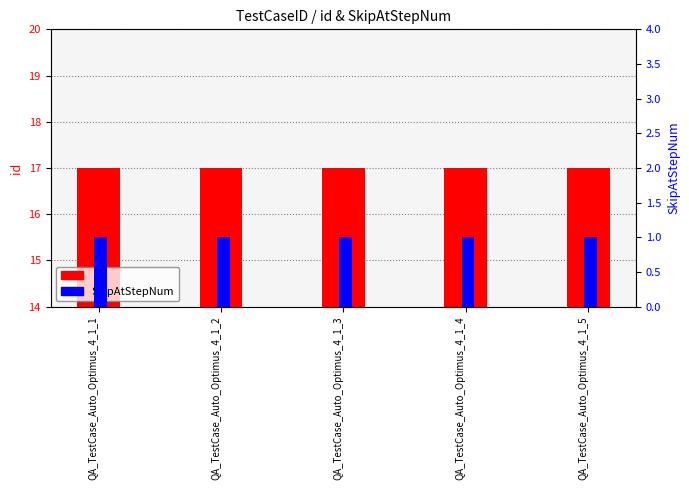

Reading left to right, what are all the values shown in this chart?

id: QA_TestCase_Auto_Optimus_4_1_1=17	QA_TestCase_Auto_Optimus_4_1_2=17	QA_TestCase_Auto_Optimus_4_1_3=17	QA_TestCase_Auto_Optimus_4_1_4=17	QA_TestCase_Auto_Optimus_4_1_5=17
SkipAtStepNum: QA_TestCase_Auto_Optimus_4_1_1=1	QA_TestCase_Auto_Optimus_4_1_2=1	QA_TestCase_Auto_Optimus_4_1_3=1	QA_TestCase_Auto_Optimus_4_1_4=1	QA_TestCase_Auto_Optimus_4_1_5=1